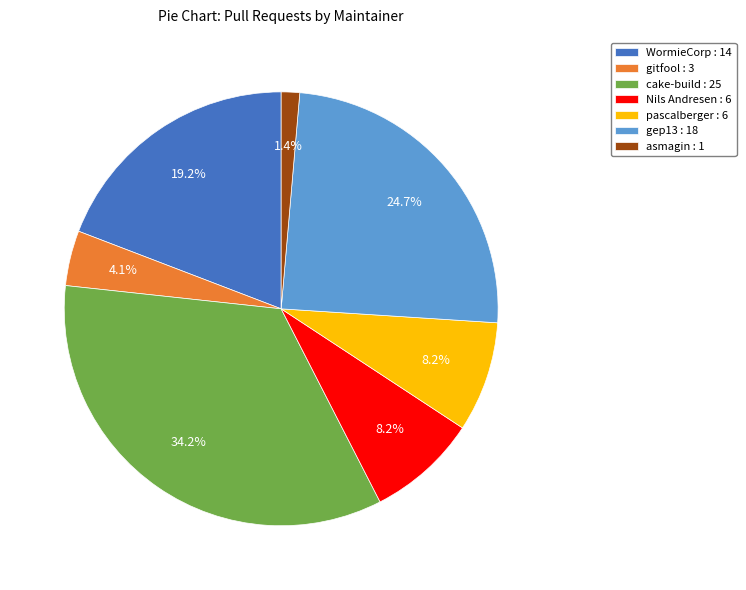

Does pascalberger : 6 represent more than half of the total?

No